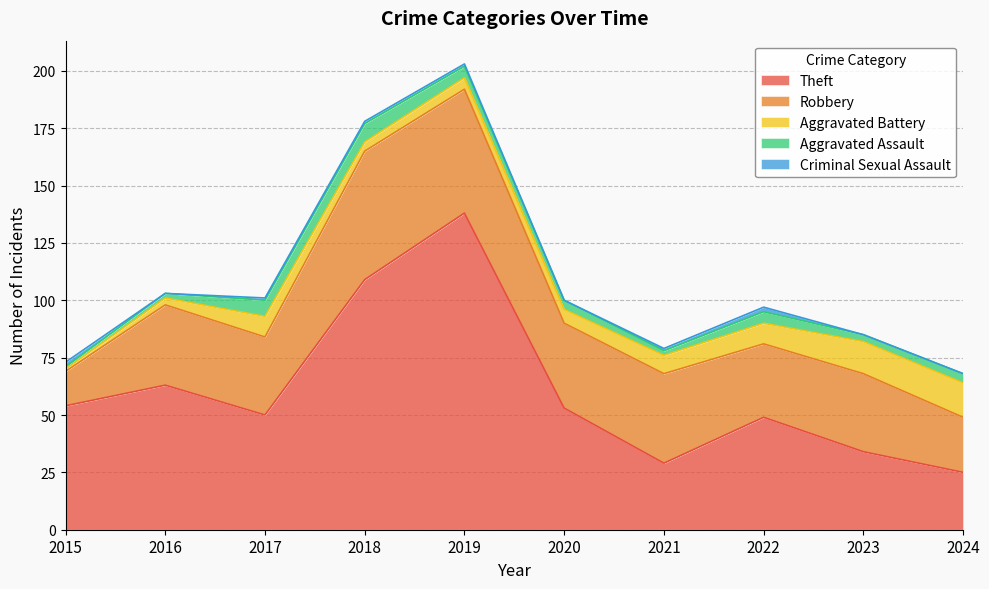

The value of Aggravated Assault at 2018 is 8. True or false?

True